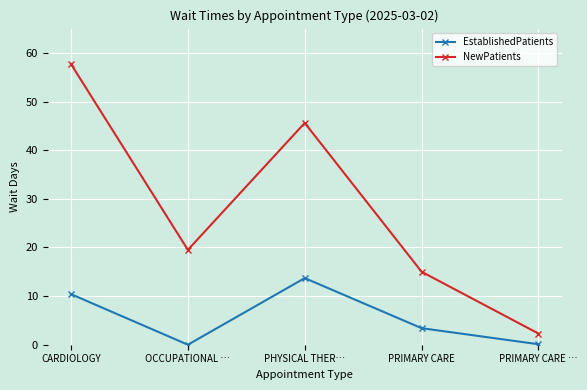

The value of NewPatients at PRIMARY CARE … is 2.3. True or false?

True